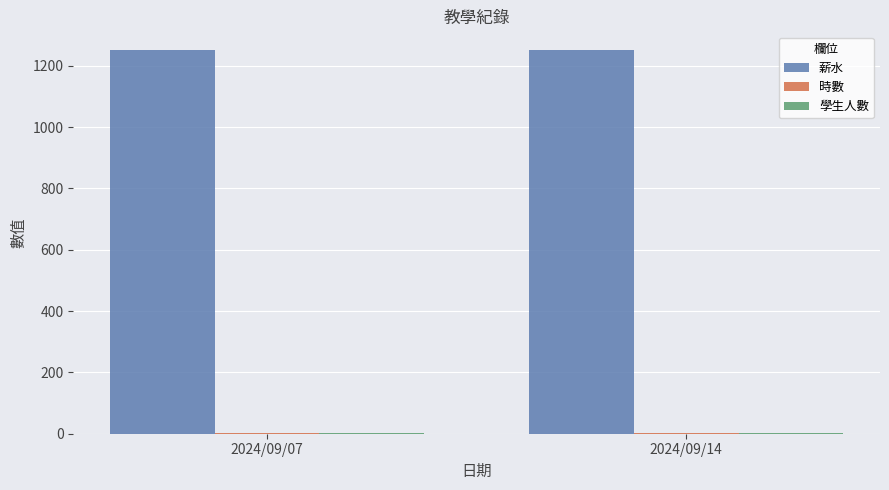

Which series has the largest total across all categories?

薪水